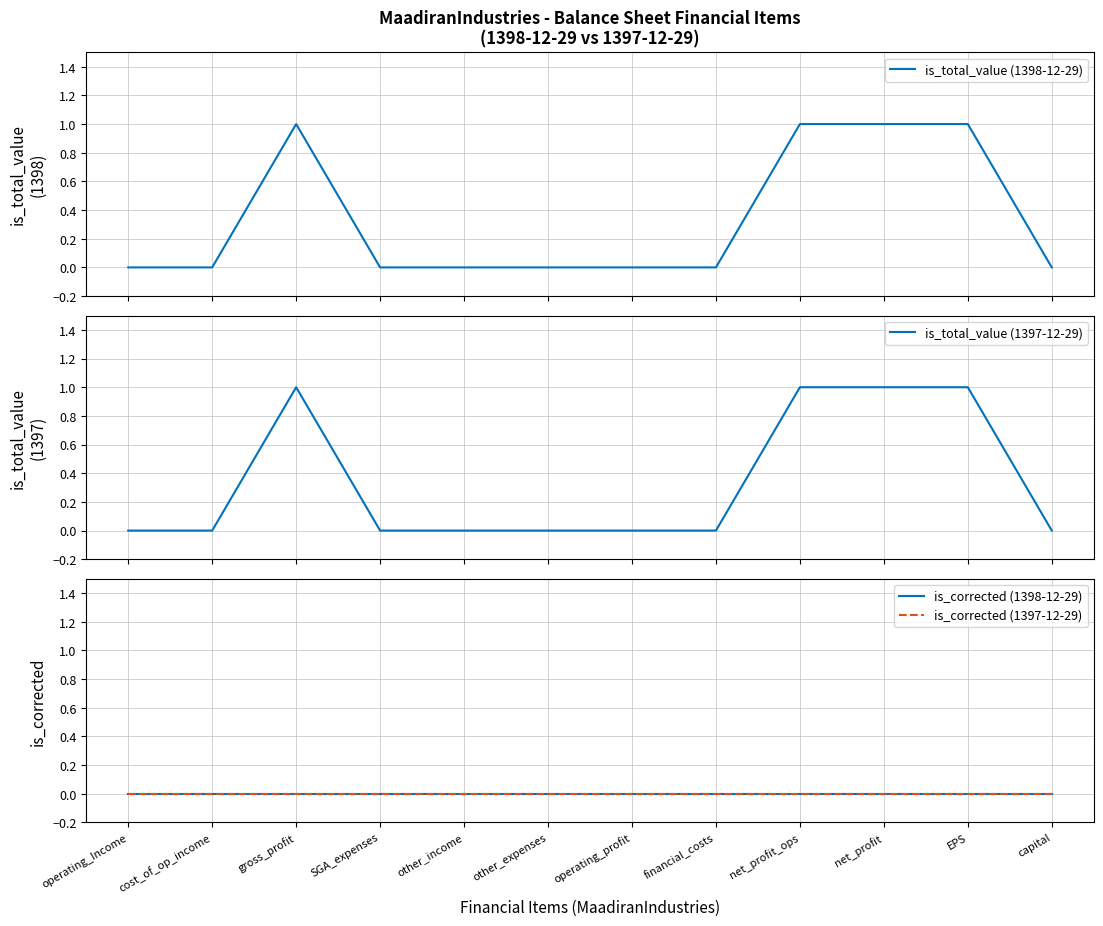

Between net_profit and operating_profit, which is larger?

net_profit